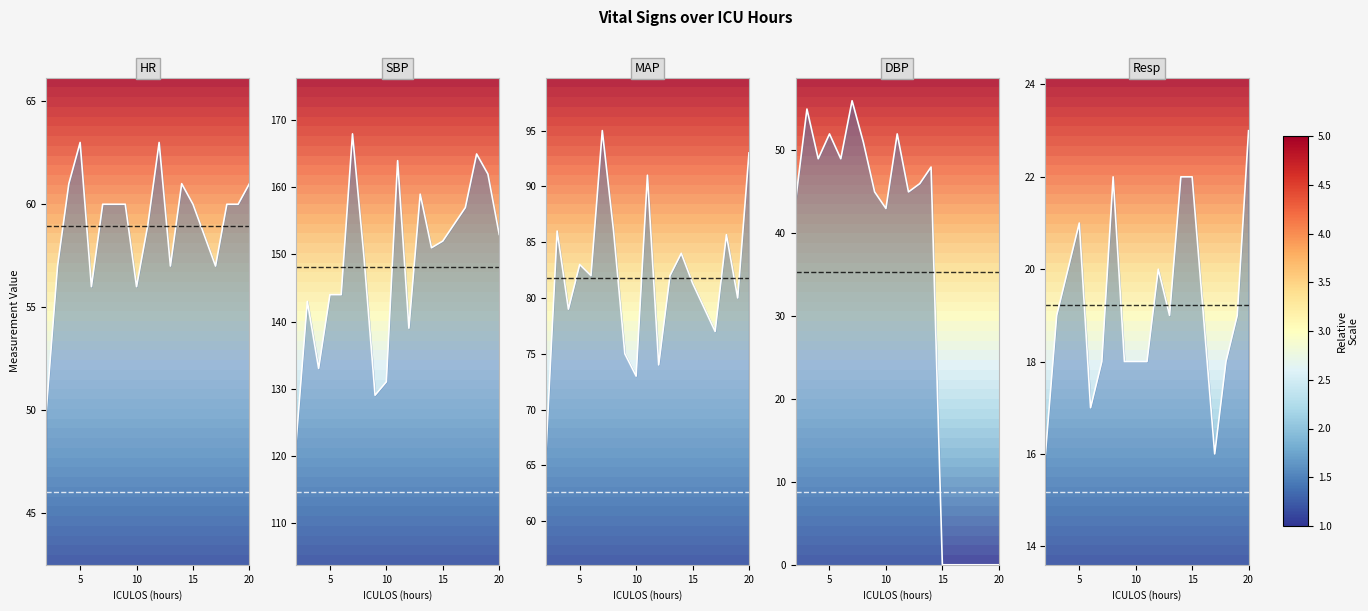

How many values in DBP line are above zero?

13